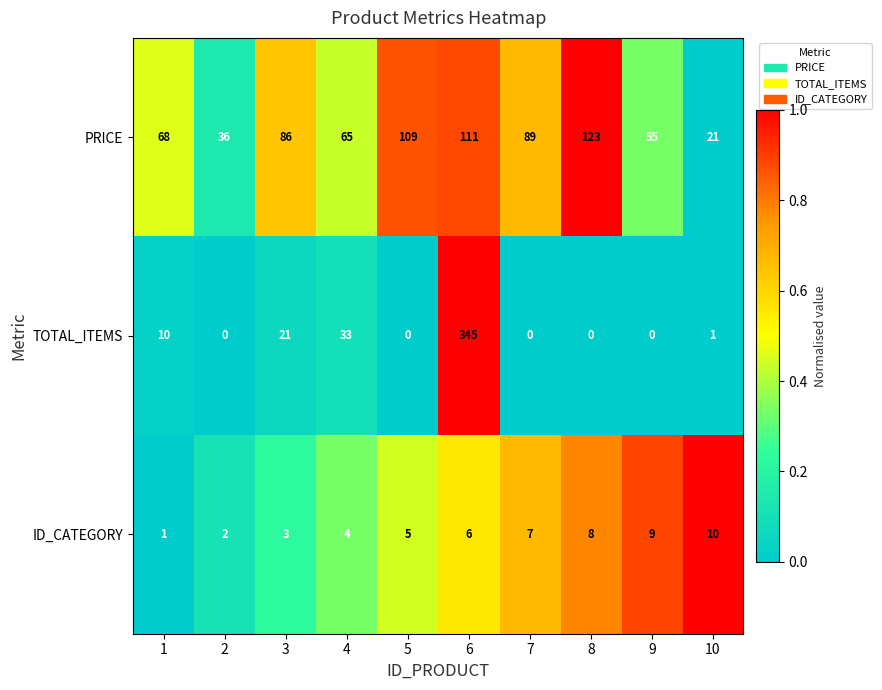

At which category does the chart reach its peak across all series?

6